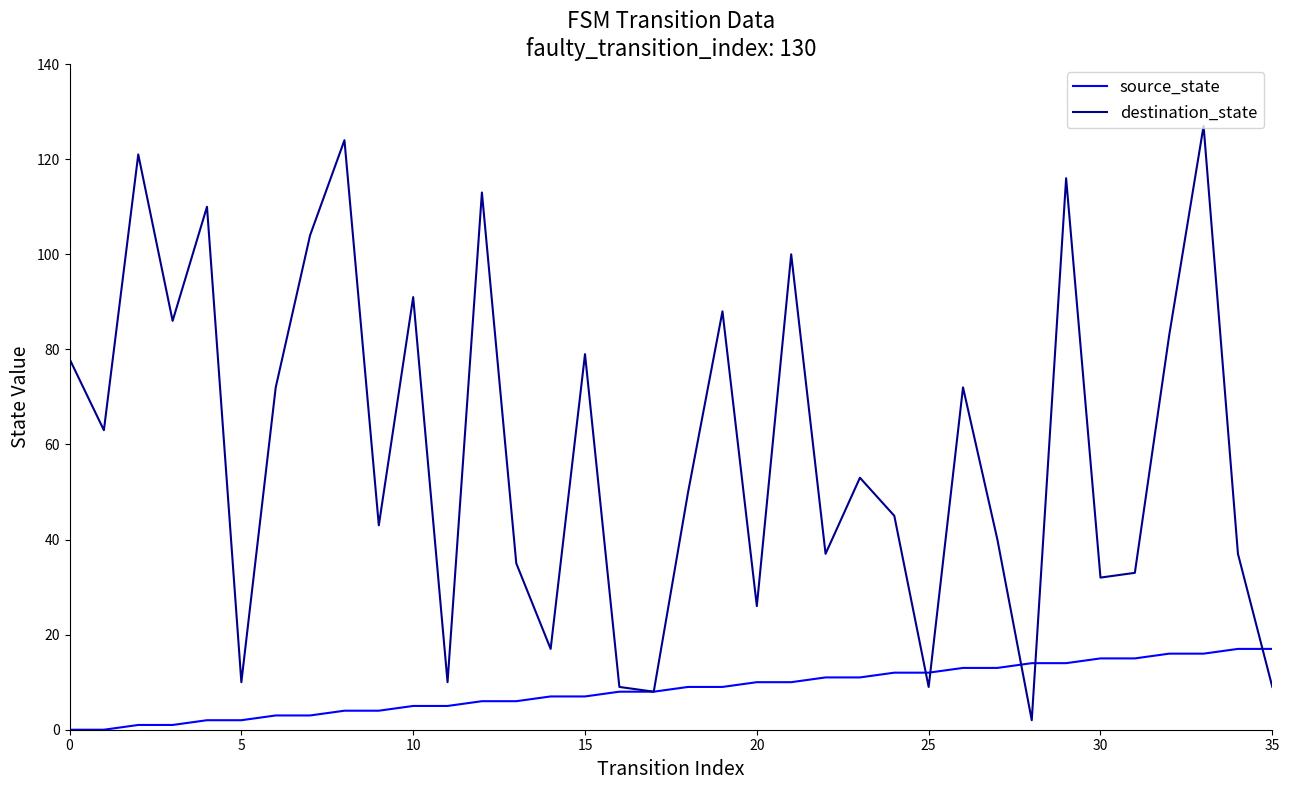

List the series in order of their overall mean, highest first.

destination_state, source_state